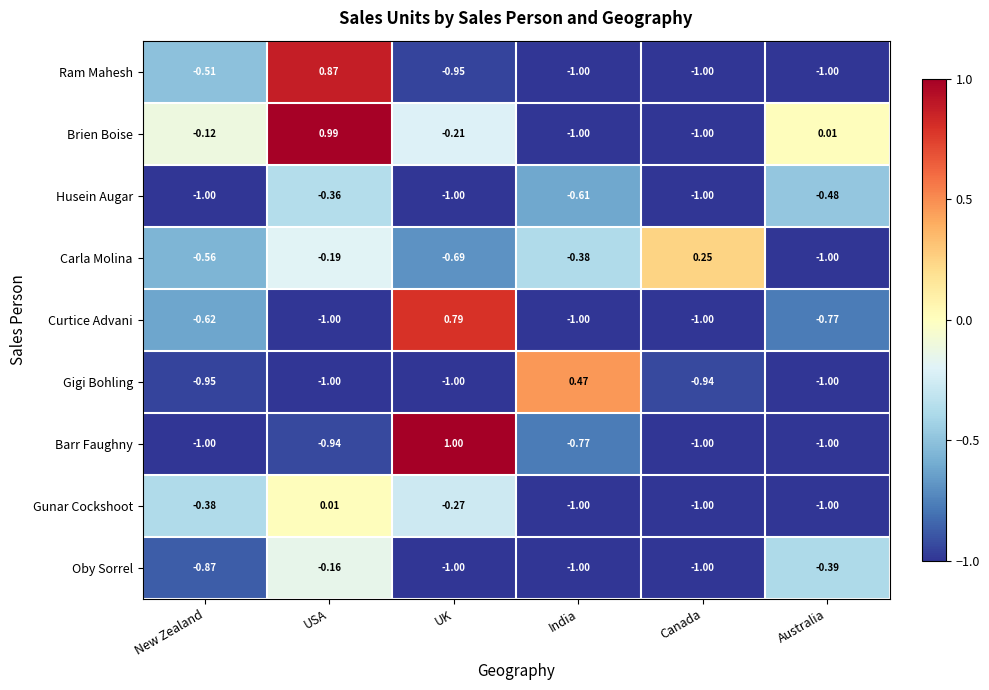

Which category has the highest value across all series?

UK